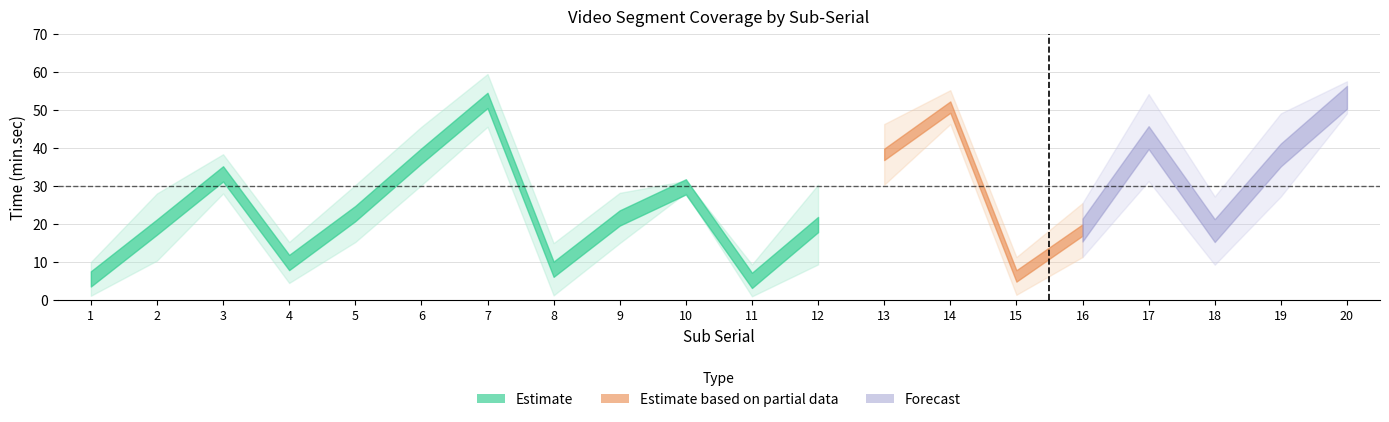

Which category has the lowest value in the End series?

11